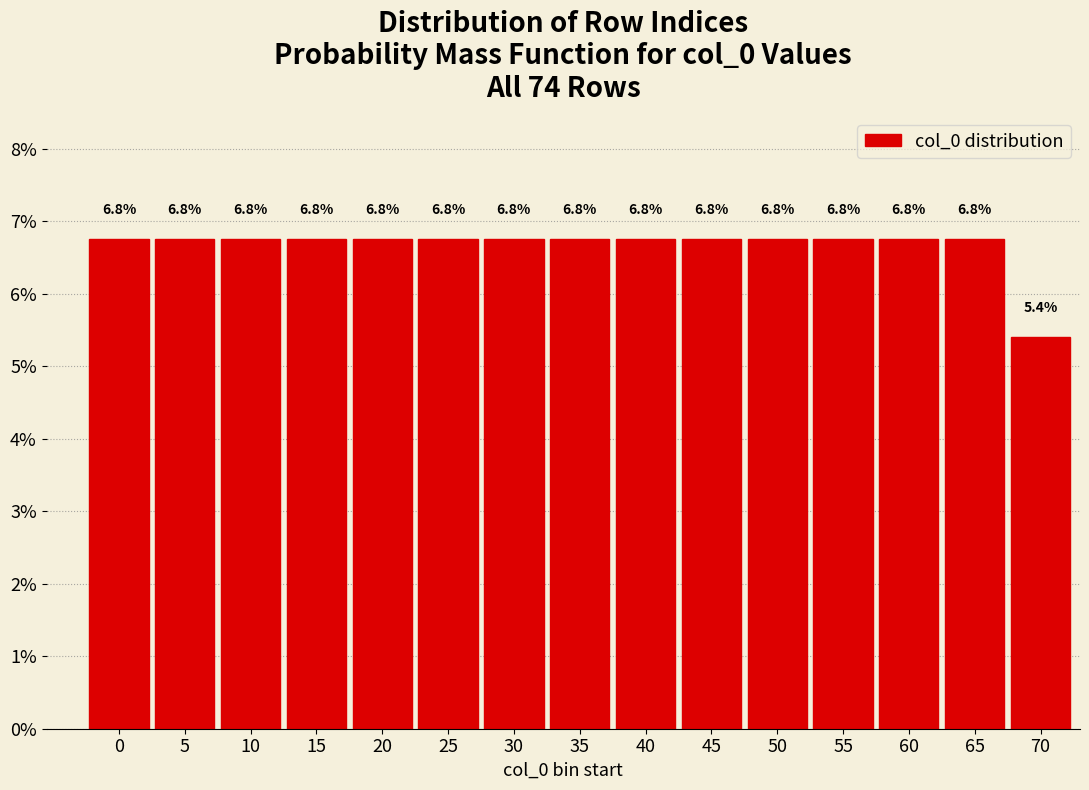

Reading right to left, extract all data points from this chart.

5.4	6.8	6.8	6.8	6.8	6.8	6.8	6.8	6.8	6.8	6.8	6.8	6.8	6.8	6.8